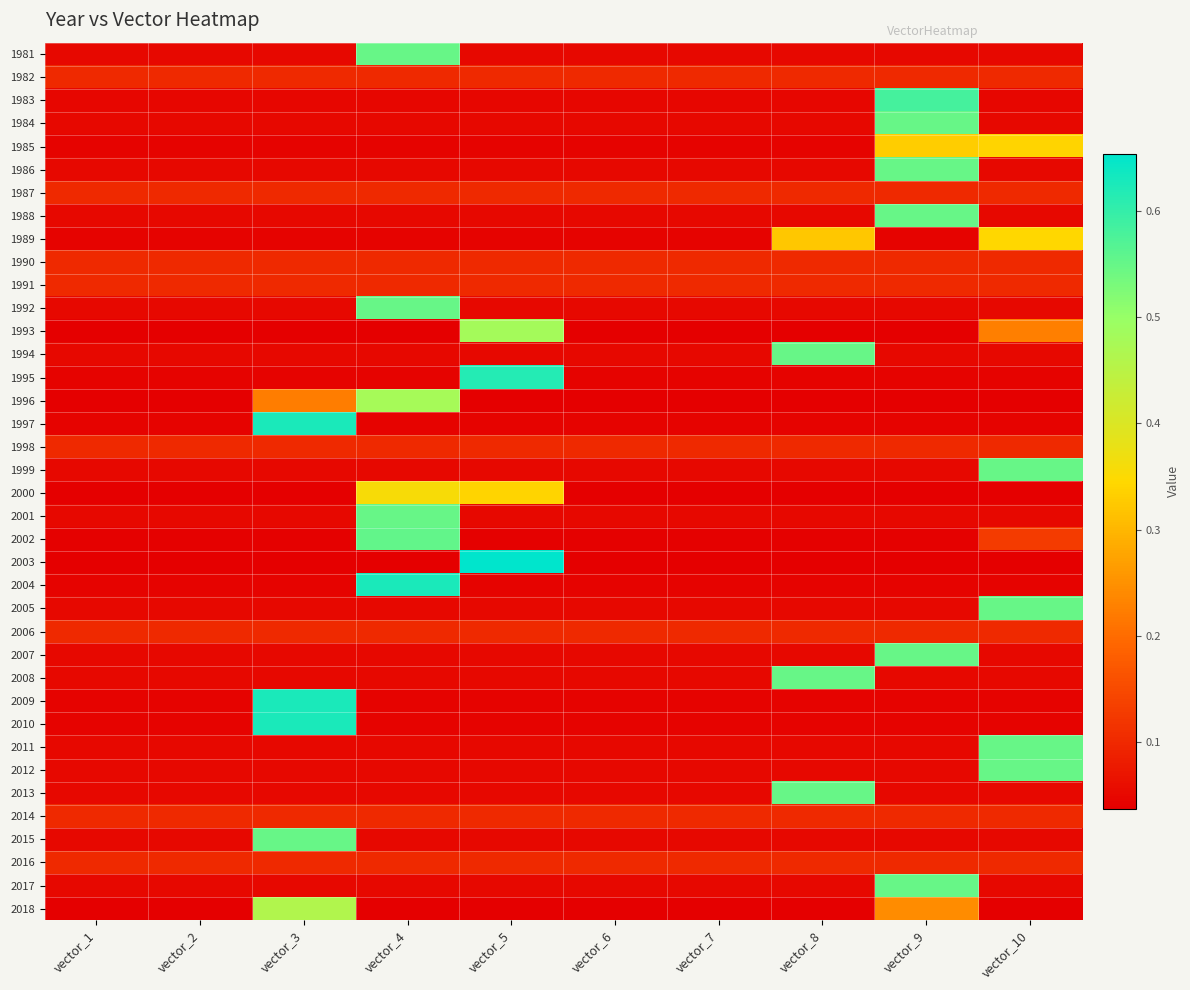

Reading left to right, transcribe all the data shown in this chart.

1981: vector_1=0.1	vector_2=0.1	vector_3=0.1	vector_4=0.5	vector_5=0.1	vector_6=0.1	vector_7=0.1	vector_8=0.1	vector_9=0.1	vector_10=0.1
1982: vector_1=0.1	vector_2=0.1	vector_3=0.1	vector_4=0.1	vector_5=0.1	vector_6=0.1	vector_7=0.1	vector_8=0.1	vector_9=0.1	vector_10=0.1
1983: vector_1=0.0	vector_2=0.0	vector_3=0.0	vector_4=0.0	vector_5=0.0	vector_6=0.0	vector_7=0.0	vector_8=0.0	vector_9=0.6	vector_10=0.0
1984: vector_1=0.1	vector_2=0.1	vector_3=0.1	vector_4=0.1	vector_5=0.1	vector_6=0.1	vector_7=0.1	vector_8=0.1	vector_9=0.5	vector_10=0.1
1985: vector_1=0.0	vector_2=0.0	vector_3=0.0	vector_4=0.0	vector_5=0.0	vector_6=0.0	vector_7=0.0	vector_8=0.0	vector_9=0.3	vector_10=0.3
1986: vector_1=0.1	vector_2=0.1	vector_3=0.1	vector_4=0.1	vector_5=0.1	vector_6=0.1	vector_7=0.1	vector_8=0.1	vector_9=0.5	vector_10=0.1
1987: vector_1=0.1	vector_2=0.1	vector_3=0.1	vector_4=0.1	vector_5=0.1	vector_6=0.1	vector_7=0.1	vector_8=0.1	vector_9=0.1	vector_10=0.1
1988: vector_1=0.1	vector_2=0.1	vector_3=0.1	vector_4=0.1	vector_5=0.1	vector_6=0.1	vector_7=0.1	vector_8=0.1	vector_9=0.5	vector_10=0.1
1989: vector_1=0.0	vector_2=0.0	vector_3=0.0	vector_4=0.0	vector_5=0.0	vector_6=0.0	vector_7=0.0	vector_8=0.3	vector_9=0.0	vector_10=0.3
1990: vector_1=0.1	vector_2=0.1	vector_3=0.1	vector_4=0.1	vector_5=0.1	vector_6=0.1	vector_7=0.1	vector_8=0.1	vector_9=0.1	vector_10=0.1
1991: vector_1=0.1	vector_2=0.1	vector_3=0.1	vector_4=0.1	vector_5=0.1	vector_6=0.1	vector_7=0.1	vector_8=0.1	vector_9=0.1	vector_10=0.1
1992: vector_1=0.1	vector_2=0.1	vector_3=0.1	vector_4=0.5	vector_5=0.1	vector_6=0.1	vector_7=0.1	vector_8=0.1	vector_9=0.1	vector_10=0.1
1993: vector_1=0.0	vector_2=0.0	vector_3=0.0	vector_4=0.0	vector_5=0.5	vector_6=0.0	vector_7=0.0	vector_8=0.0	vector_9=0.0	vector_10=0.2
1994: vector_1=0.1	vector_2=0.1	vector_3=0.1	vector_4=0.1	vector_5=0.1	vector_6=0.1	vector_7=0.1	vector_8=0.5	vector_9=0.1	vector_10=0.1
1995: vector_1=0.0	vector_2=0.0	vector_3=0.0	vector_4=0.0	vector_5=0.6	vector_6=0.0	vector_7=0.0	vector_8=0.0	vector_9=0.0	vector_10=0.0
1996: vector_1=0.0	vector_2=0.0	vector_3=0.2	vector_4=0.5	vector_5=0.0	vector_6=0.0	vector_7=0.0	vector_8=0.0	vector_9=0.0	vector_10=0.0
1997: vector_1=0.0	vector_2=0.0	vector_3=0.6	vector_4=0.0	vector_5=0.0	vector_6=0.0	vector_7=0.0	vector_8=0.0	vector_9=0.0	vector_10=0.0
1998: vector_1=0.1	vector_2=0.1	vector_3=0.1	vector_4=0.1	vector_5=0.1	vector_6=0.1	vector_7=0.1	vector_8=0.1	vector_9=0.1	vector_10=0.1
1999: vector_1=0.1	vector_2=0.1	vector_3=0.1	vector_4=0.1	vector_5=0.1	vector_6=0.1	vector_7=0.1	vector_8=0.1	vector_9=0.1	vector_10=0.5
2000: vector_1=0.0	vector_2=0.0	vector_3=0.0	vector_4=0.4	vector_5=0.3	vector_6=0.0	vector_7=0.0	vector_8=0.0	vector_9=0.0	vector_10=0.0
2001: vector_1=0.0	vector_2=0.0	vector_3=0.0	vector_4=0.5	vector_5=0.1	vector_6=0.1	vector_7=0.1	vector_8=0.0	vector_9=0.0	vector_10=0.0
2002: vector_1=0.0	vector_2=0.0	vector_3=0.0	vector_4=0.6	vector_5=0.0	vector_6=0.0	vector_7=0.0	vector_8=0.0	vector_9=0.0	vector_10=0.1
2003: vector_1=0.0	vector_2=0.0	vector_3=0.0	vector_4=0.0	vector_5=0.7	vector_6=0.0	vector_7=0.0	vector_8=0.0	vector_9=0.0	vector_10=0.0
2004: vector_1=0.0	vector_2=0.0	vector_3=0.0	vector_4=0.6	vector_5=0.0	vector_6=0.0	vector_7=0.0	vector_8=0.0	vector_9=0.0	vector_10=0.0
2005: vector_1=0.1	vector_2=0.1	vector_3=0.1	vector_4=0.1	vector_5=0.1	vector_6=0.1	vector_7=0.1	vector_8=0.1	vector_9=0.1	vector_10=0.5
2006: vector_1=0.1	vector_2=0.1	vector_3=0.1	vector_4=0.1	vector_5=0.1	vector_6=0.1	vector_7=0.1	vector_8=0.1	vector_9=0.1	vector_10=0.1
2007: vector_1=0.1	vector_2=0.1	vector_3=0.1	vector_4=0.1	vector_5=0.1	vector_6=0.1	vector_7=0.1	vector_8=0.1	vector_9=0.5	vector_10=0.1
2008: vector_1=0.1	vector_2=0.1	vector_3=0.1	vector_4=0.1	vector_5=0.1	vector_6=0.1	vector_7=0.1	vector_8=0.5	vector_9=0.1	vector_10=0.1
2009: vector_1=0.0	vector_2=0.0	vector_3=0.6	vector_4=0.0	vector_5=0.0	vector_6=0.0	vector_7=0.0	vector_8=0.0	vector_9=0.0	vector_10=0.0
2010: vector_1=0.0	vector_2=0.0	vector_3=0.6	vector_4=0.0	vector_5=0.0	vector_6=0.0	vector_7=0.0	vector_8=0.0	vector_9=0.0	vector_10=0.0
2011: vector_1=0.1	vector_2=0.1	vector_3=0.1	vector_4=0.1	vector_5=0.1	vector_6=0.1	vector_7=0.1	vector_8=0.1	vector_9=0.1	vector_10=0.5
2012: vector_1=0.1	vector_2=0.1	vector_3=0.1	vector_4=0.1	vector_5=0.1	vector_6=0.1	vector_7=0.1	vector_8=0.1	vector_9=0.1	vector_10=0.5
2013: vector_1=0.1	vector_2=0.1	vector_3=0.1	vector_4=0.1	vector_5=0.1	vector_6=0.1	vector_7=0.1	vector_8=0.5	vector_9=0.1	vector_10=0.1
2014: vector_1=0.1	vector_2=0.1	vector_3=0.1	vector_4=0.1	vector_5=0.1	vector_6=0.1	vector_7=0.1	vector_8=0.1	vector_9=0.1	vector_10=0.1
2015: vector_1=0.1	vector_2=0.1	vector_3=0.5	vector_4=0.1	vector_5=0.1	vector_6=0.1	vector_7=0.1	vector_8=0.1	vector_9=0.1	vector_10=0.1
2016: vector_1=0.1	vector_2=0.1	vector_3=0.1	vector_4=0.1	vector_5=0.1	vector_6=0.1	vector_7=0.1	vector_8=0.1	vector_9=0.1	vector_10=0.1
2017: vector_1=0.1	vector_2=0.1	vector_3=0.1	vector_4=0.1	vector_5=0.1	vector_6=0.1	vector_7=0.1	vector_8=0.1	vector_9=0.5	vector_10=0.1
2018: vector_1=0.0	vector_2=0.0	vector_3=0.5	vector_4=0.0	vector_5=0.0	vector_6=0.0	vector_7=0.0	vector_8=0.0	vector_9=0.2	vector_10=0.0